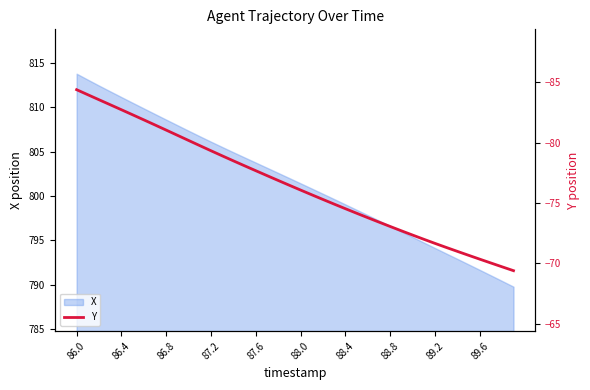

What is the minimum value shown in the chart?

-84.4